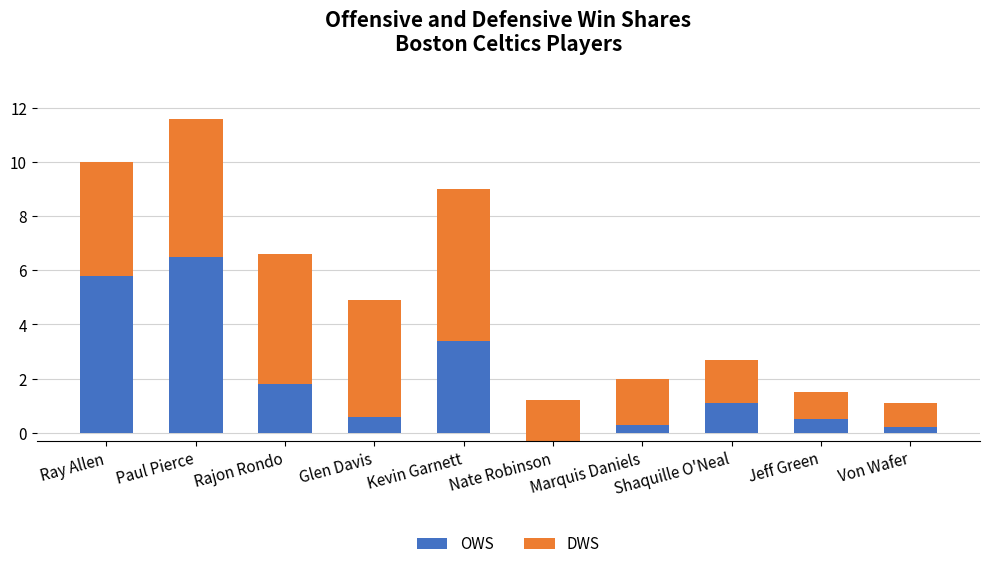

How many values in the OWS series exceed 1?

5